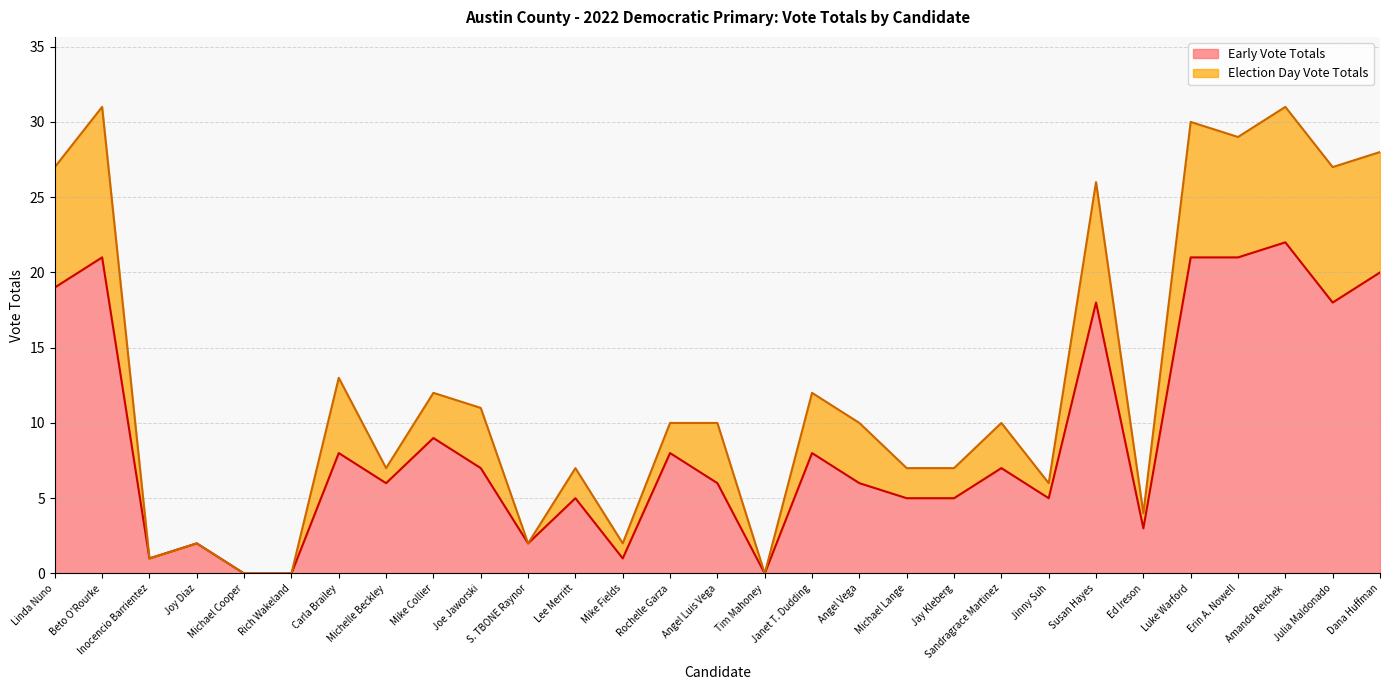

At which category is the sum across all series the highest?

Amanda Reichek